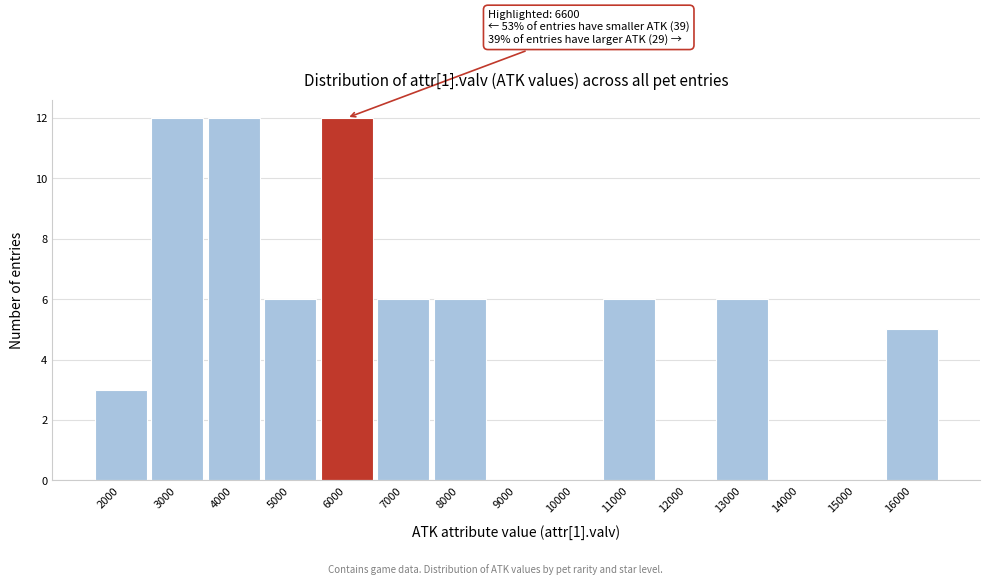

True or false: the data shows -5 at 10000.

False